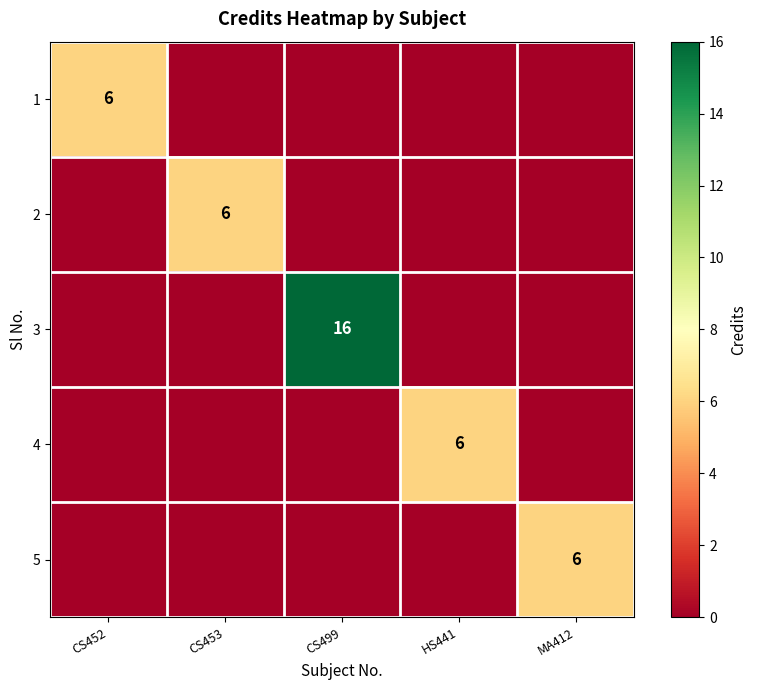

The 5 series shows 6 at MA412. True or false?

True